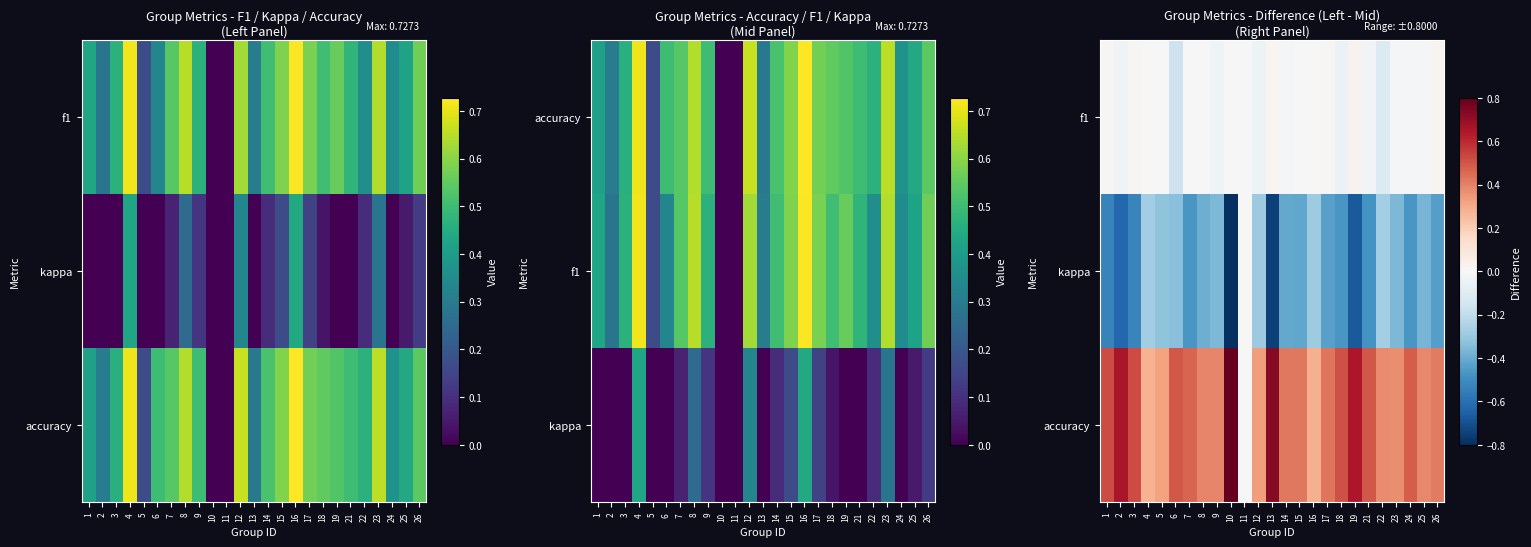

Which has a higher value, 24 or 2?

24